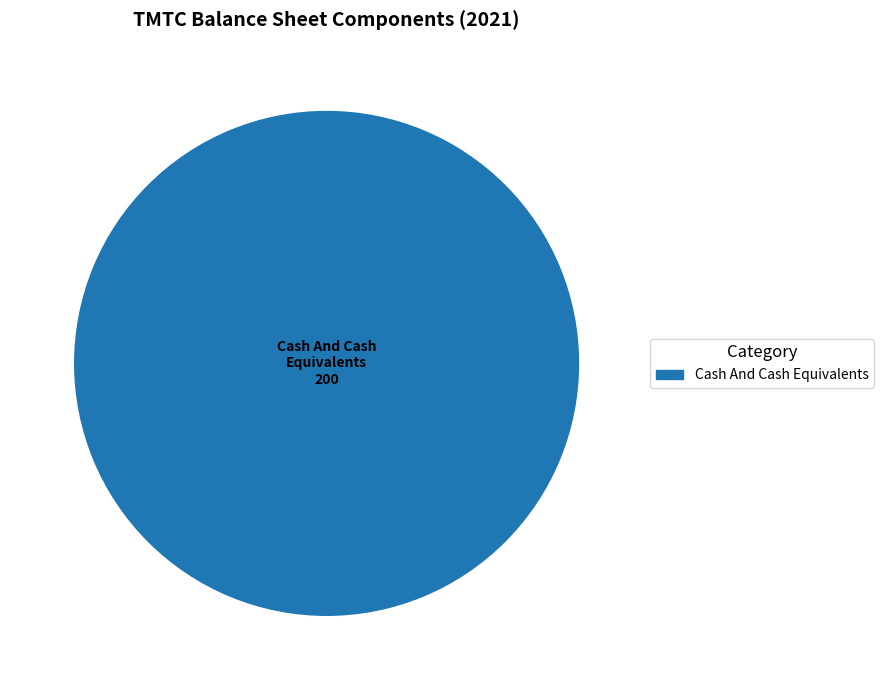

Is there any slice that represents more than half of the pie?

Yes